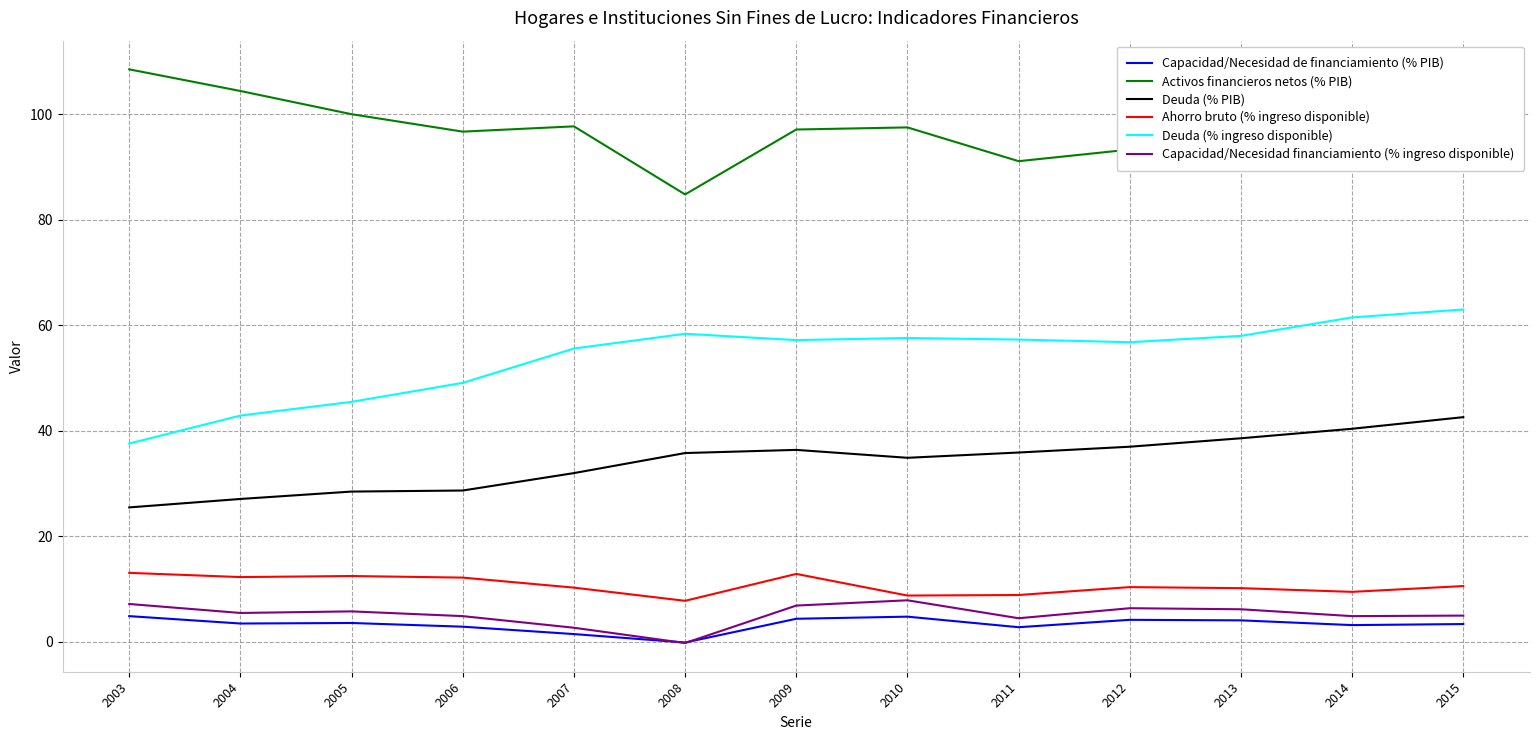

What is the spread (max minus min) of values at 2009?

92.7